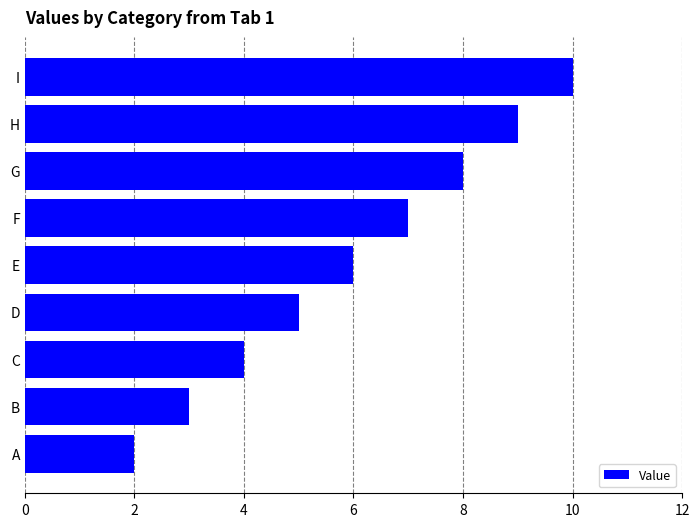

How many data points are less than 6?

4